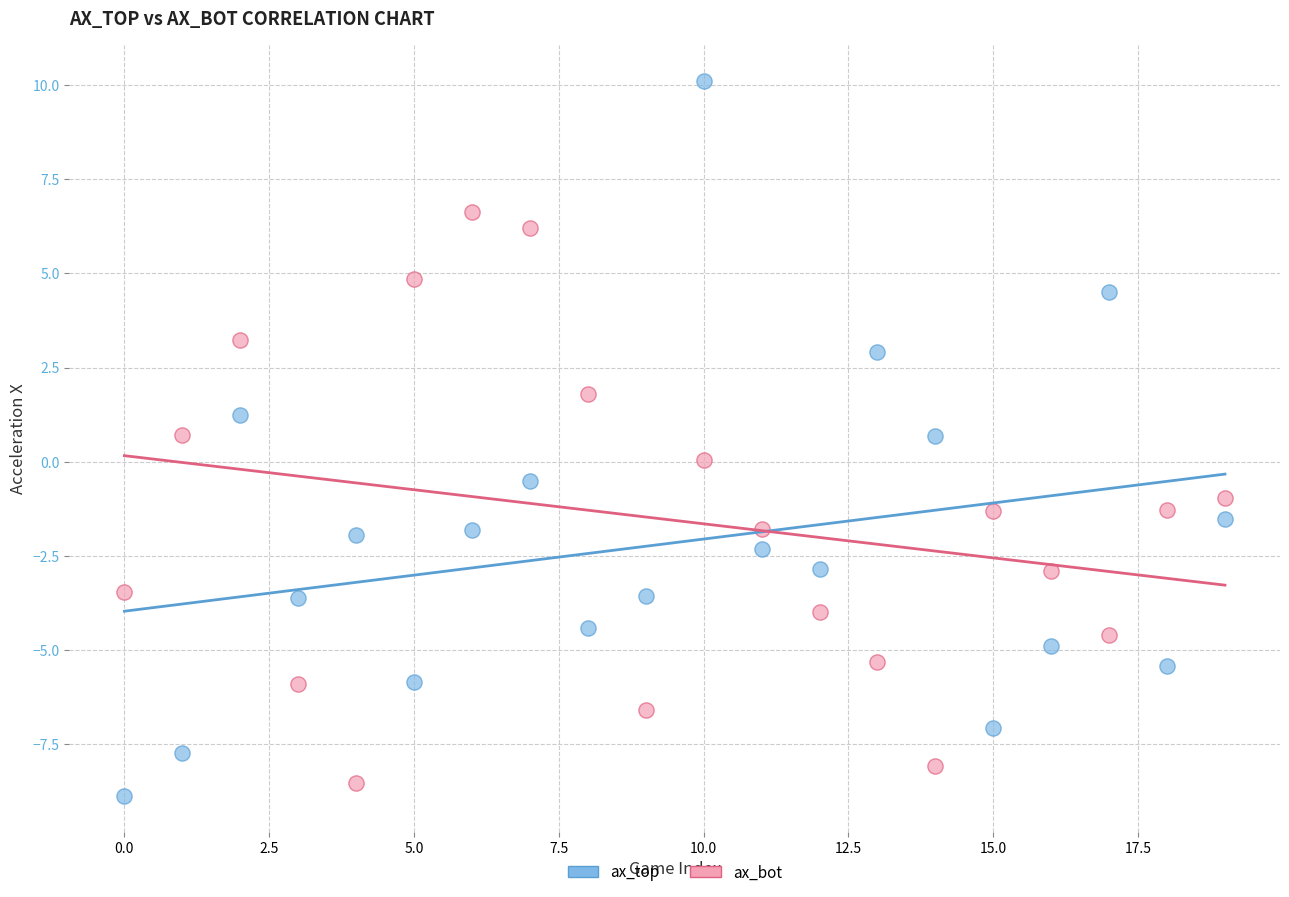

Which series reaches the maximum Y coordinate?

ax_top